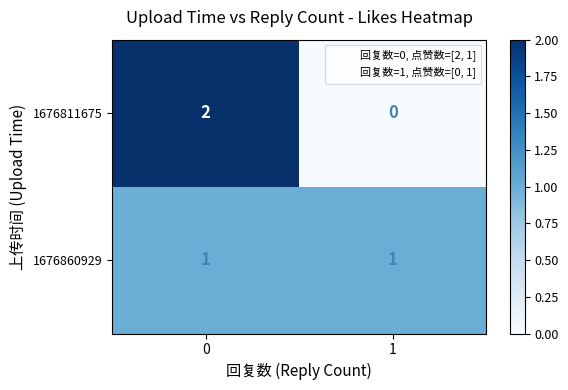

Between 0 and 1, which series saw the biggest shift?

1676811675